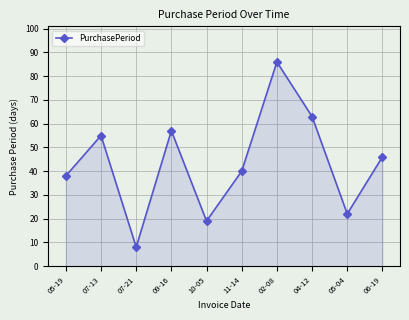

At which label does the data first exceed 46?

07-13